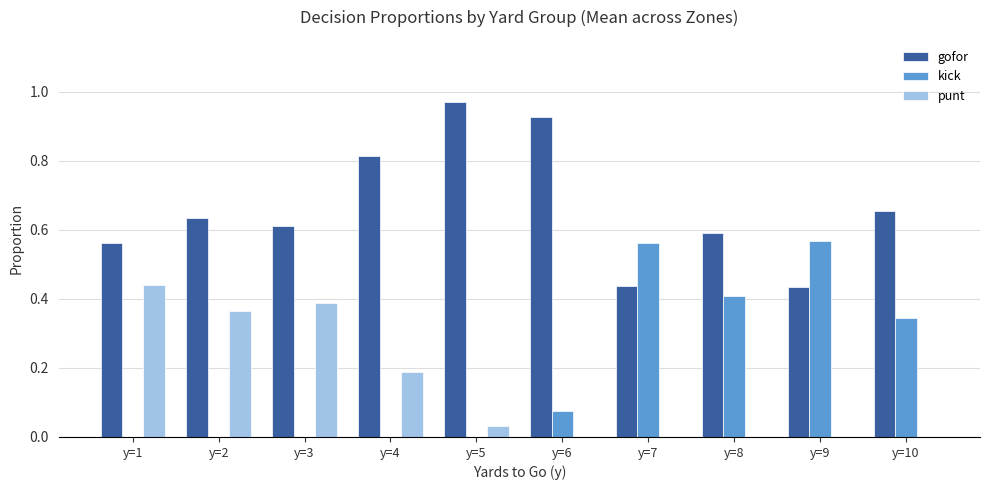

Which series has the largest total across all categories?

gofor